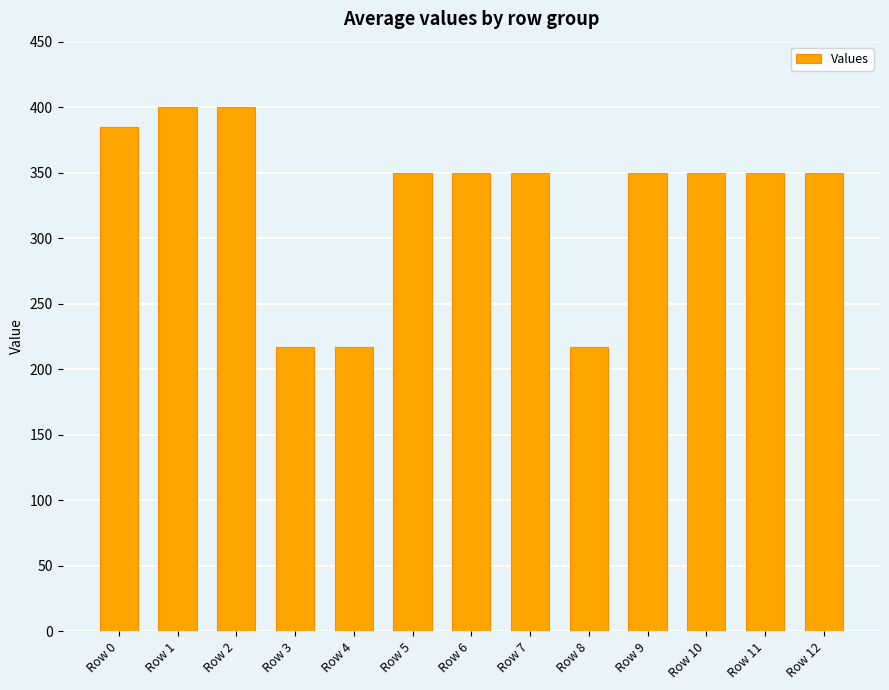

How many data points does each series have?

13